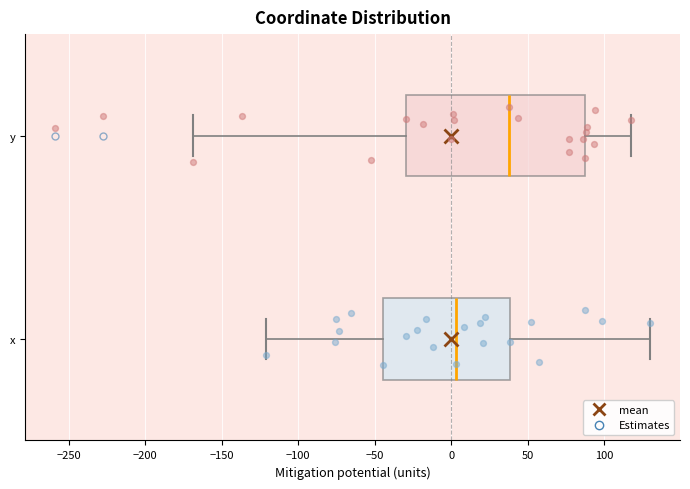

Which box is the widest, from its left edge to its right edge?

y